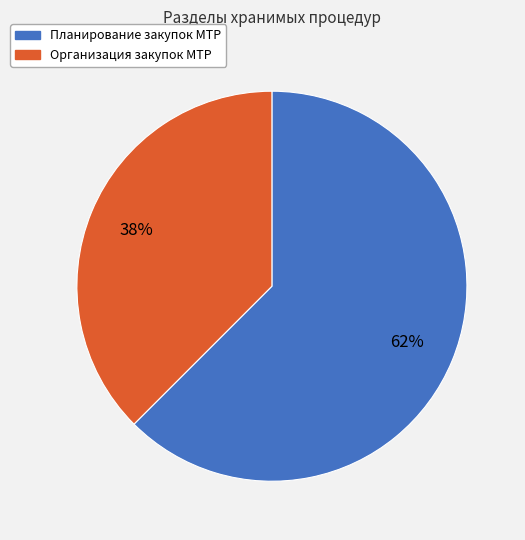

What is the largest slice in the pie chart?

Планирование закупок МТР